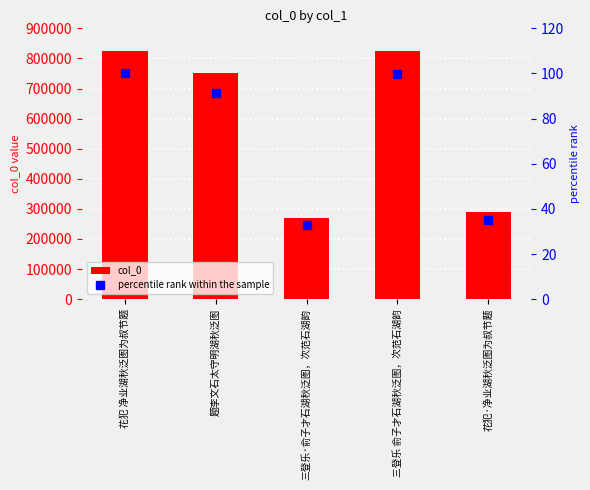

The percentile rank within the sample series shows 91.2 at 题李文石太守明湖秋泛图. True or false?

True